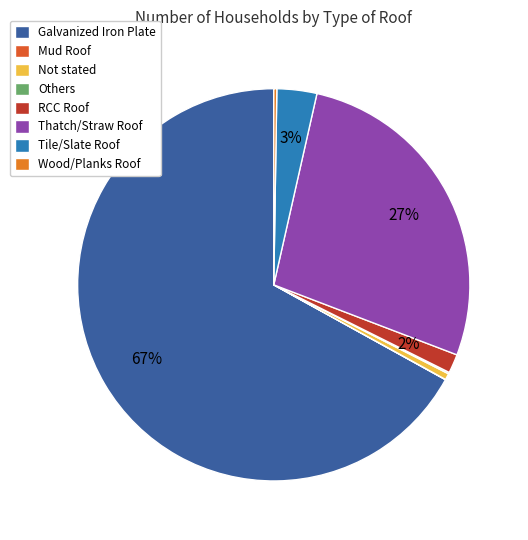

What is the largest slice in the pie chart?

Galvanized Iron Plate